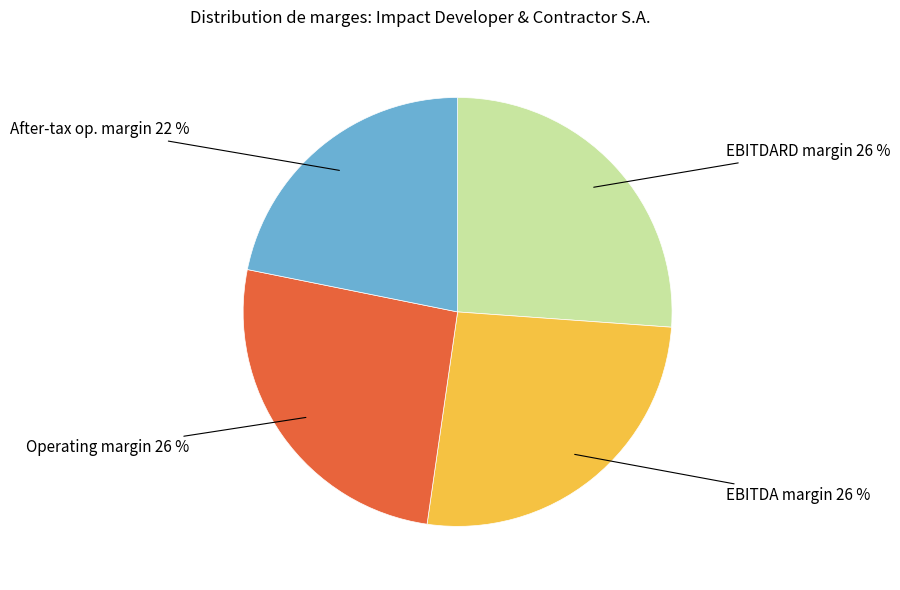

Does any single category account for the majority?

No